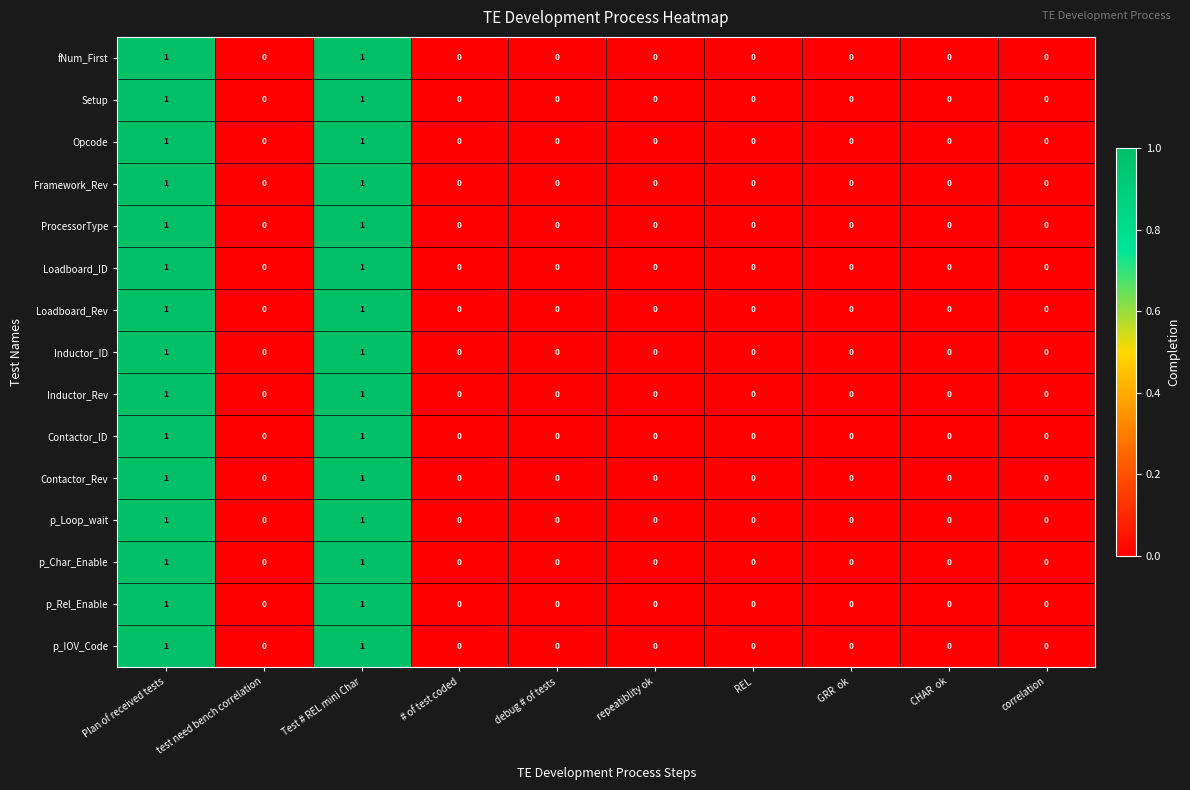

Is it true that Contactor_Rev equals 0 at test need bench correlation?

True